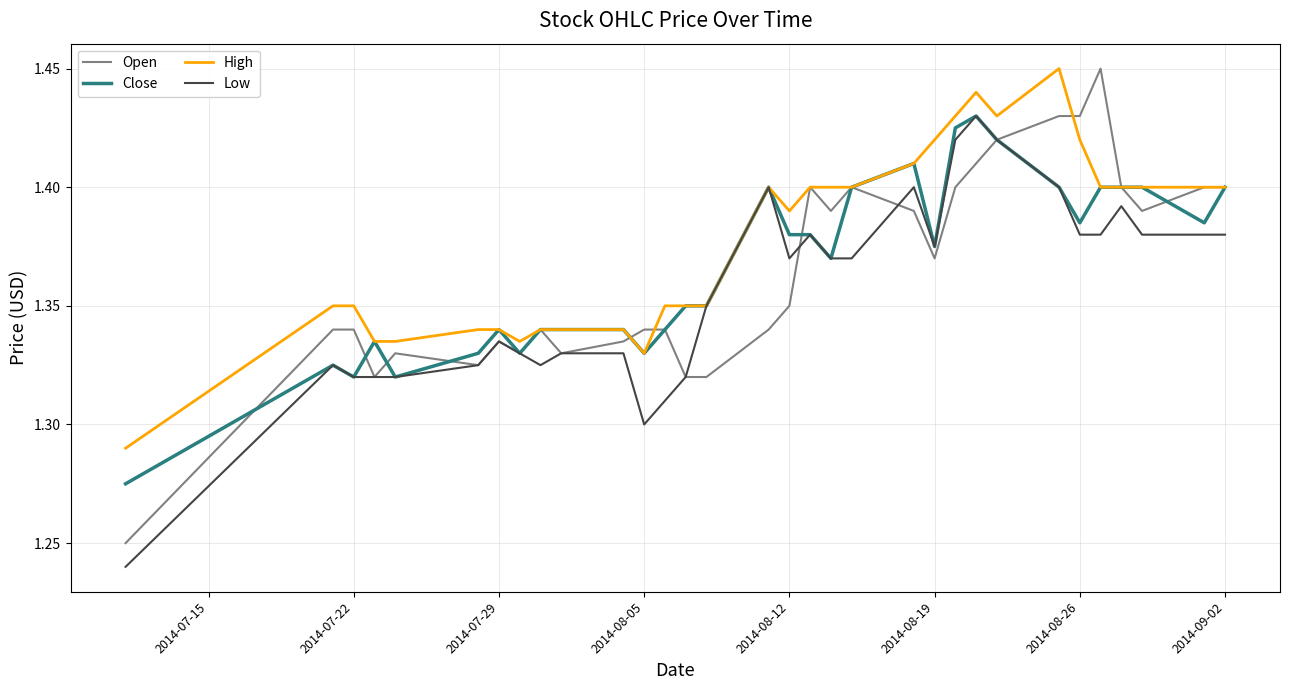

What is the difference between the maximum and minimum values in the High series?

0.2